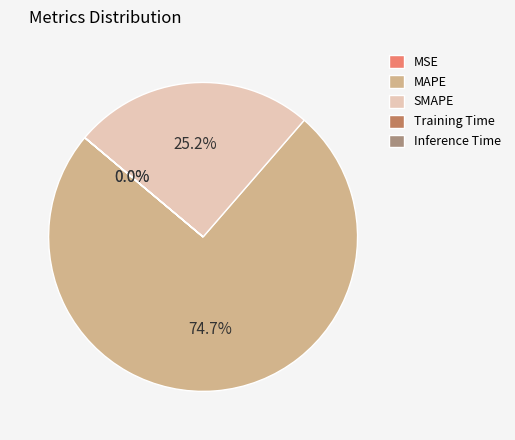

To the nearest percent, what is the average slice percentage?

20%